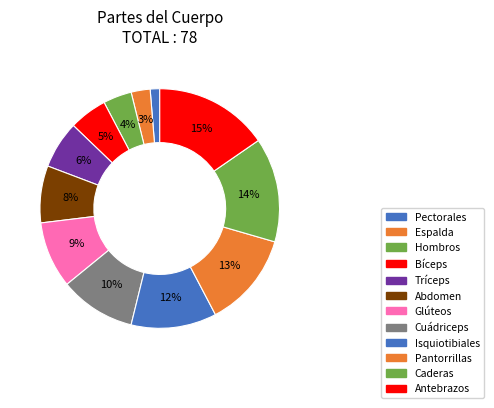

What percentage is the Cuádriceps slice, to the nearest percent?

10%